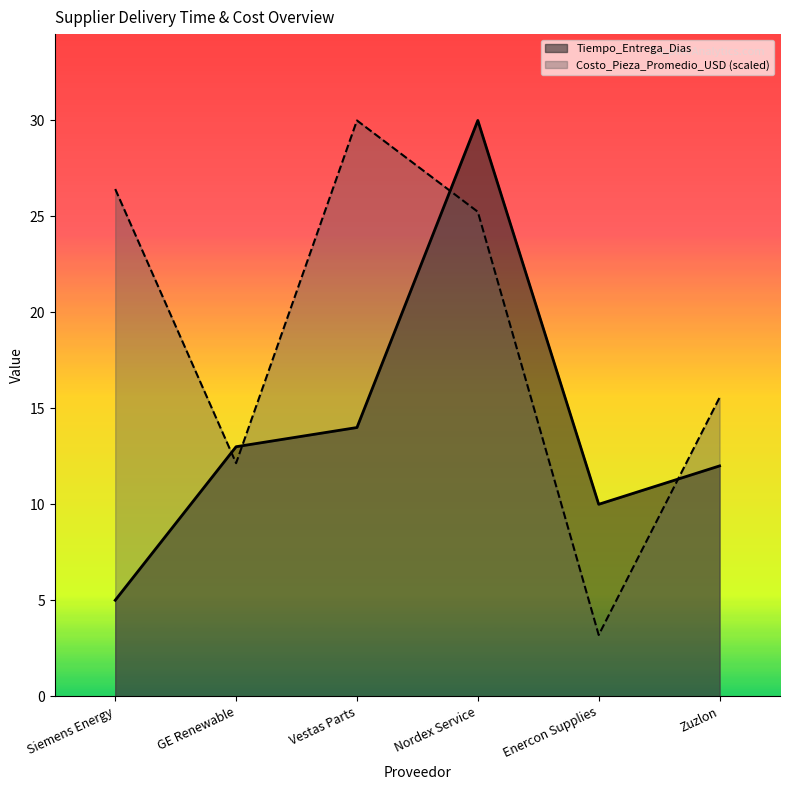

Between GE Renewable and Zuzlon, which is larger?

GE Renewable